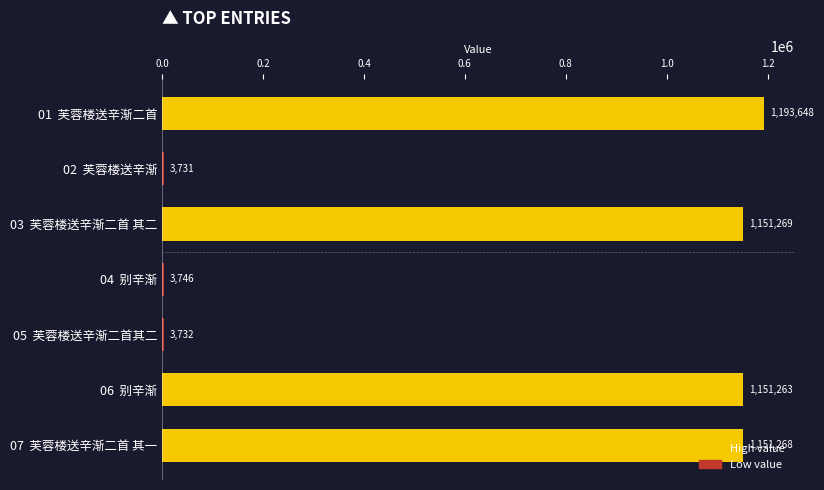

Where is the data nearest to the value 598689?

06  别辛渐